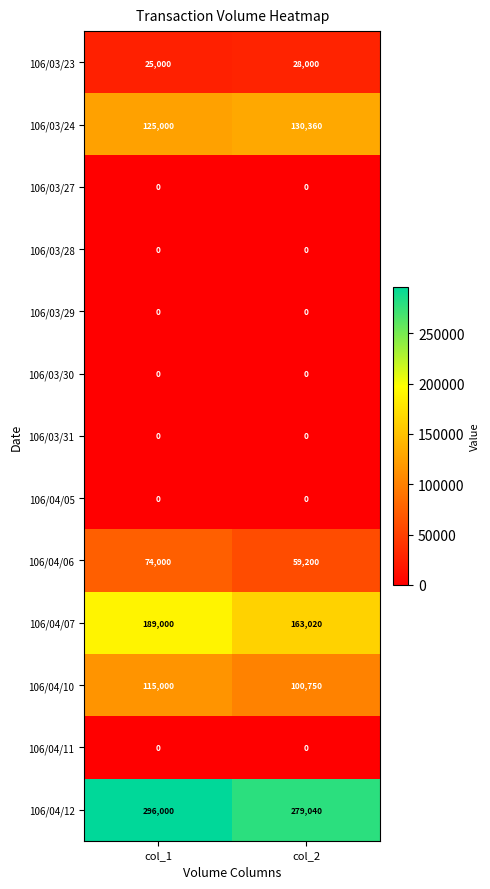

At how many categories does at least one series exceed 93268?

2